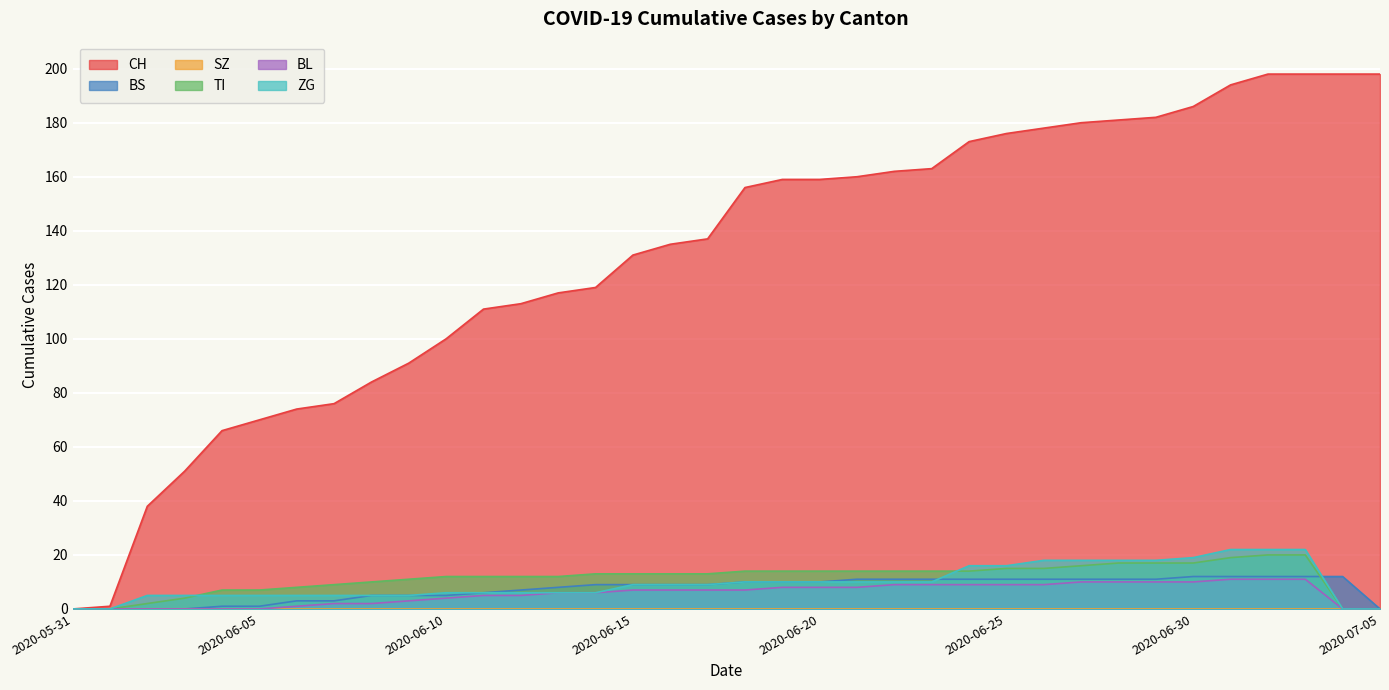

At which label does ZG reach its minimum?

2020-05-31